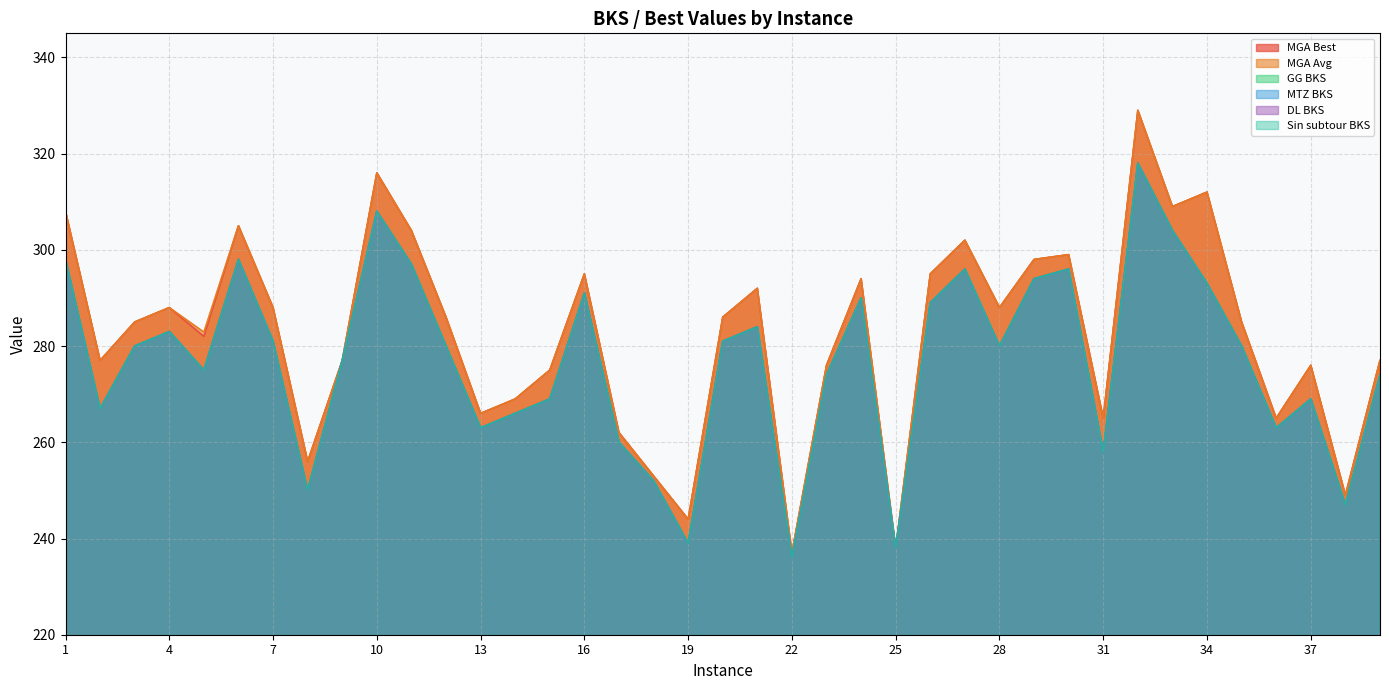

The value of GG BKS at 30 is 432.6. True or false?

False